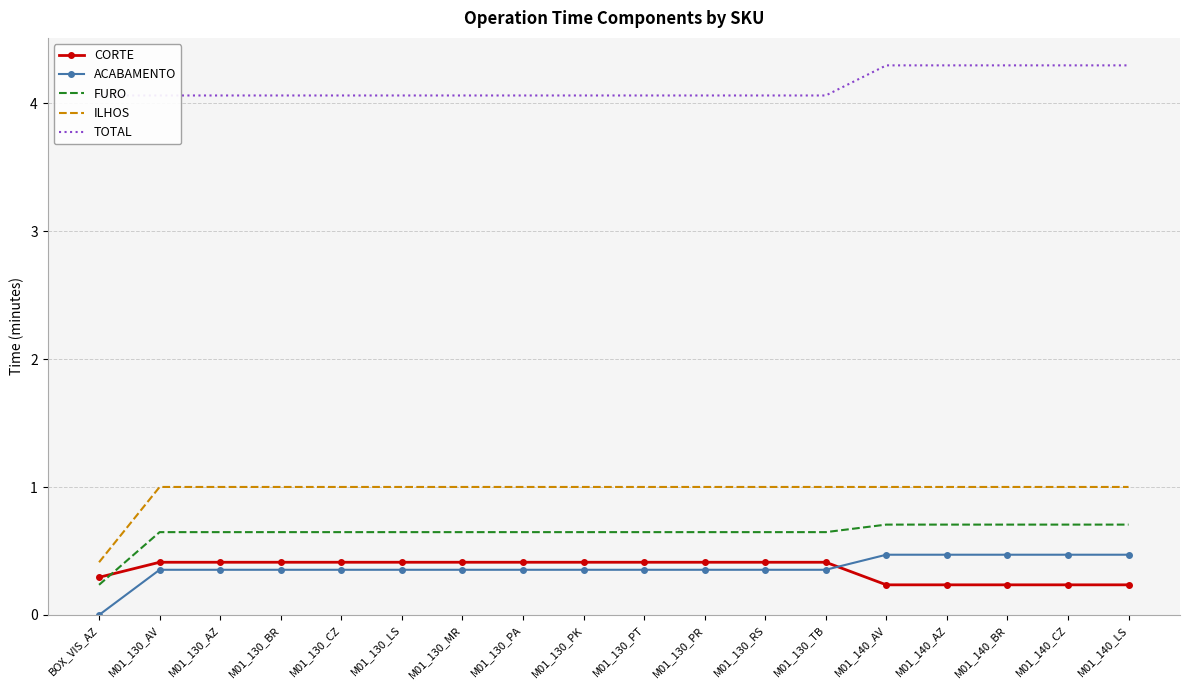

What are all the series names shown in the legend?

CORTE, ACABAMENTO, FURO, ILHOS, TOTAL